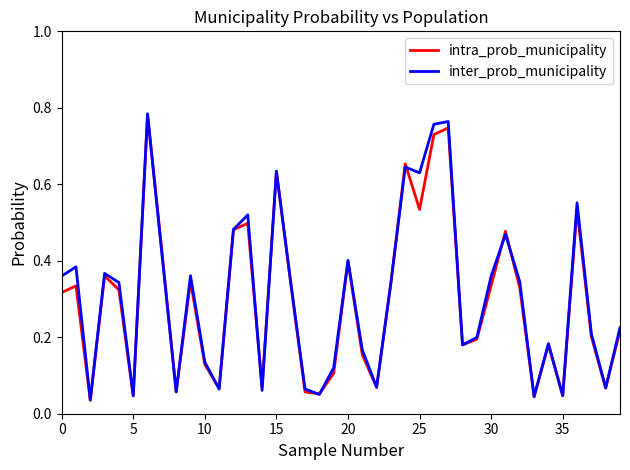

Which series has the largest range (max minus min)?

inter_prob_municipality